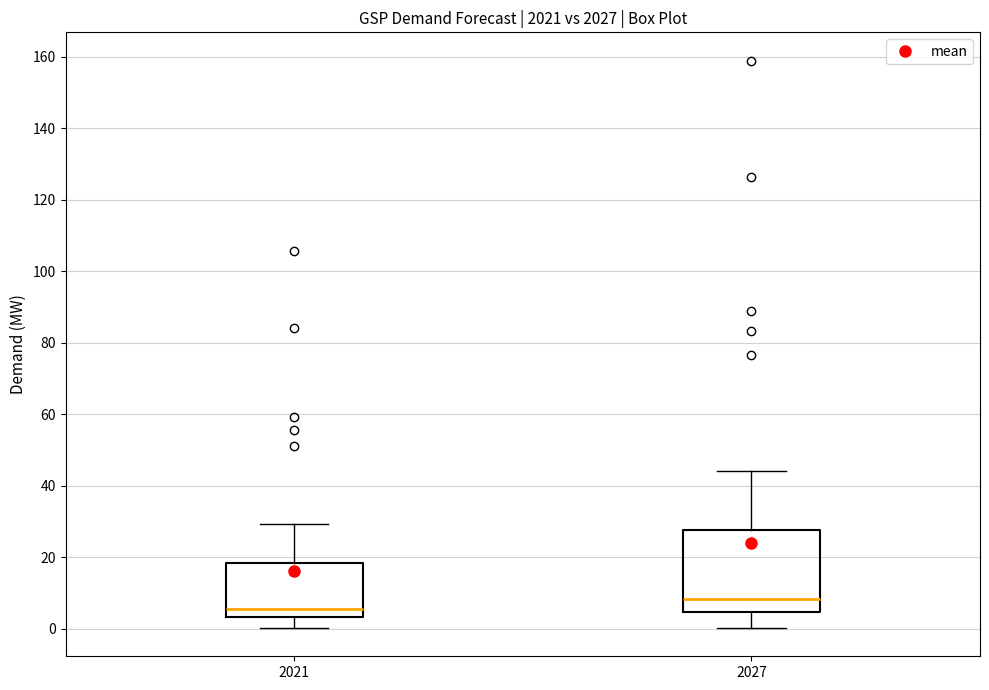

Which box is the tallest, from its lower edge to its upper edge?

2027